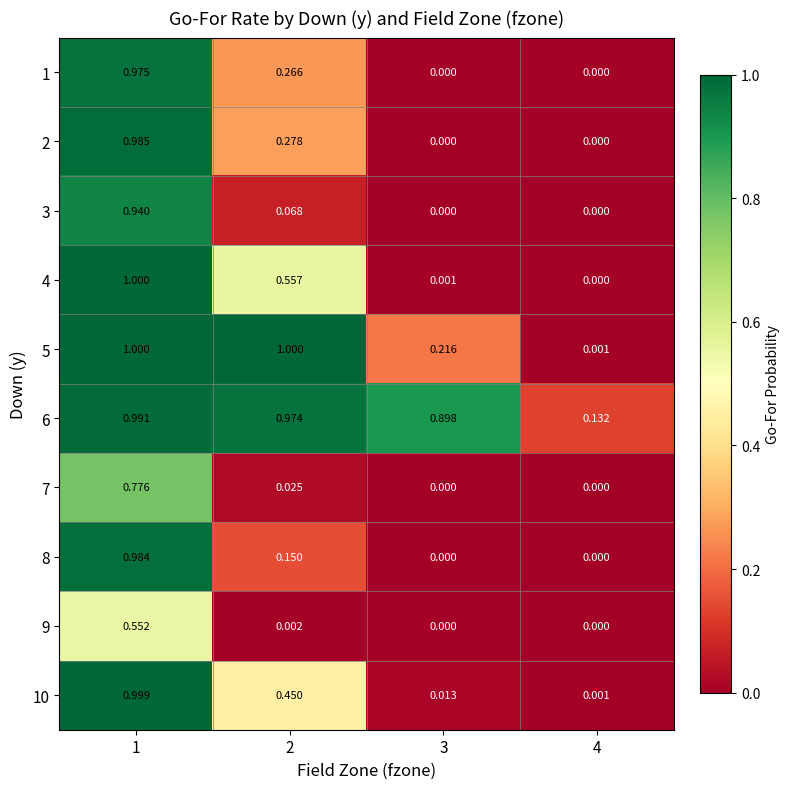

Is the value of 2 at 4 greater than the value of 5 at 2?

No